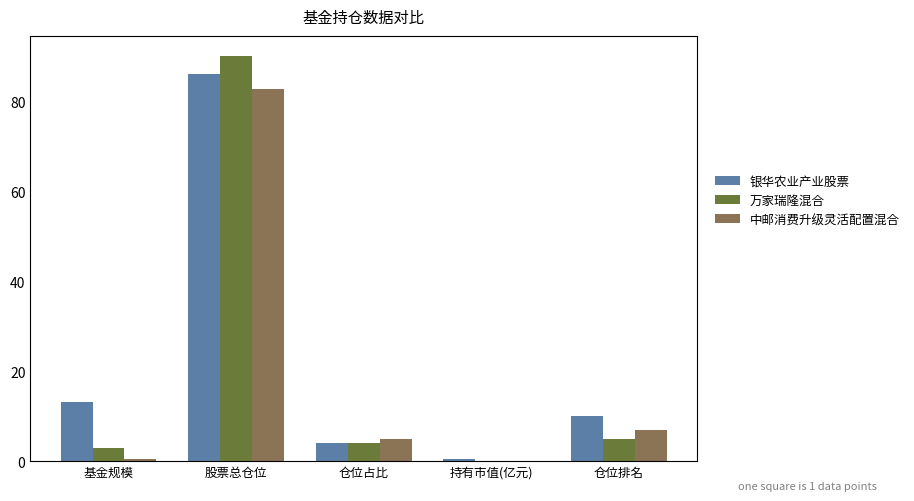

What is the total value across all series at 股票总仓位?

258.9